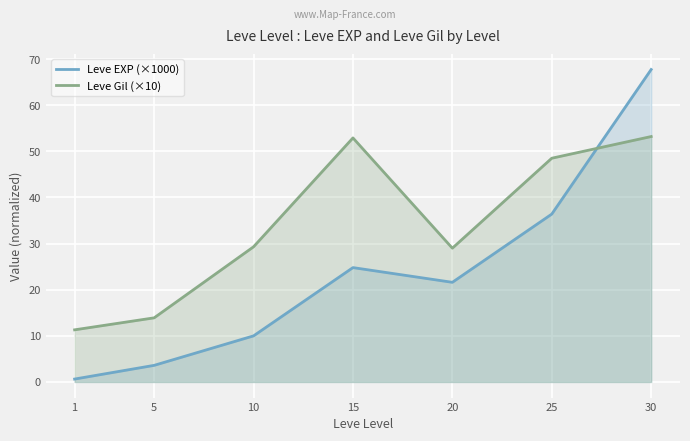

What is the approximate value of Leve Gil (×10) at 5?

13.9